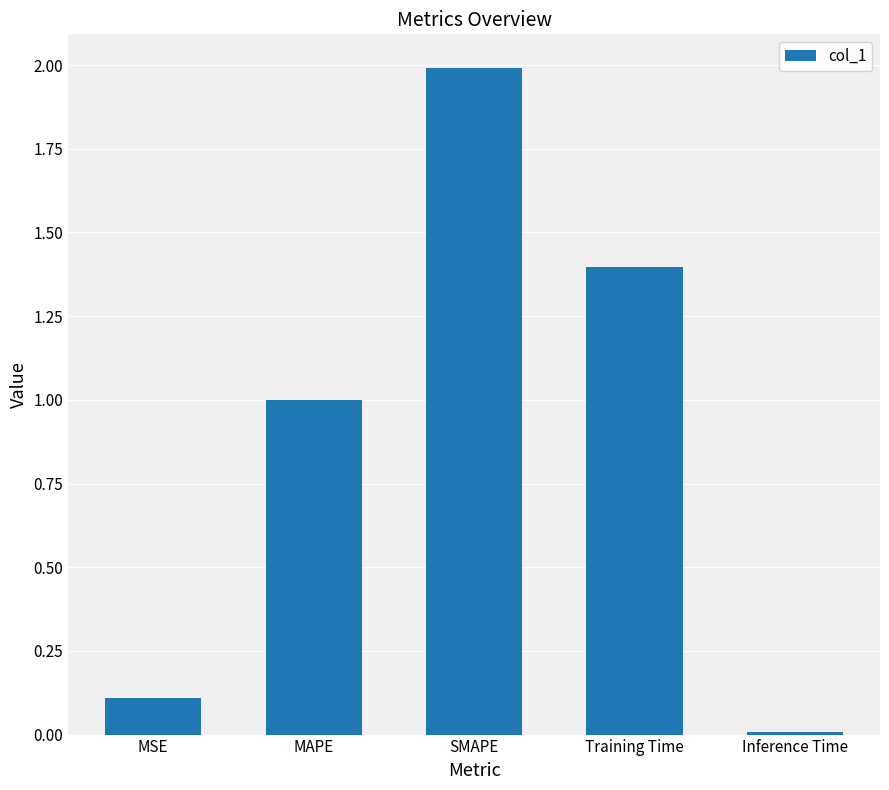

What is the maximum value shown in the chart?

2.0